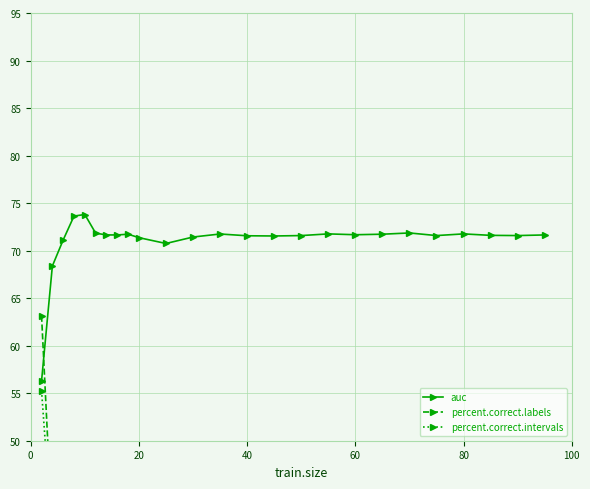

What is the difference between the second highest and second lowest values in the percent.correct.labels series?

7.2